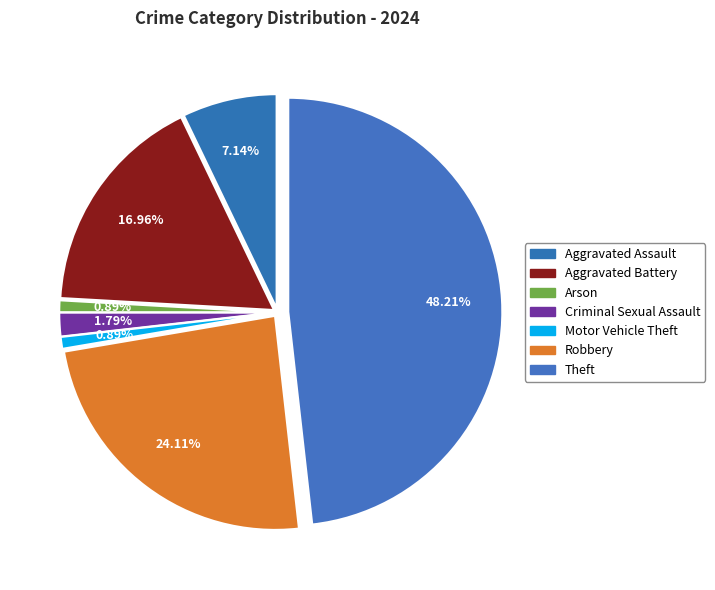

Does any single category account for the majority?

No